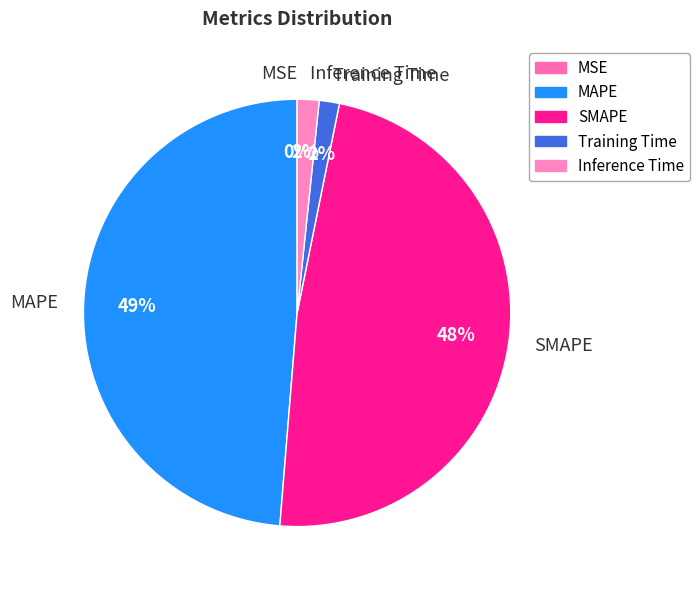

To the nearest percent, what is the combined percentage of Inference Time and SMAPE?

50%